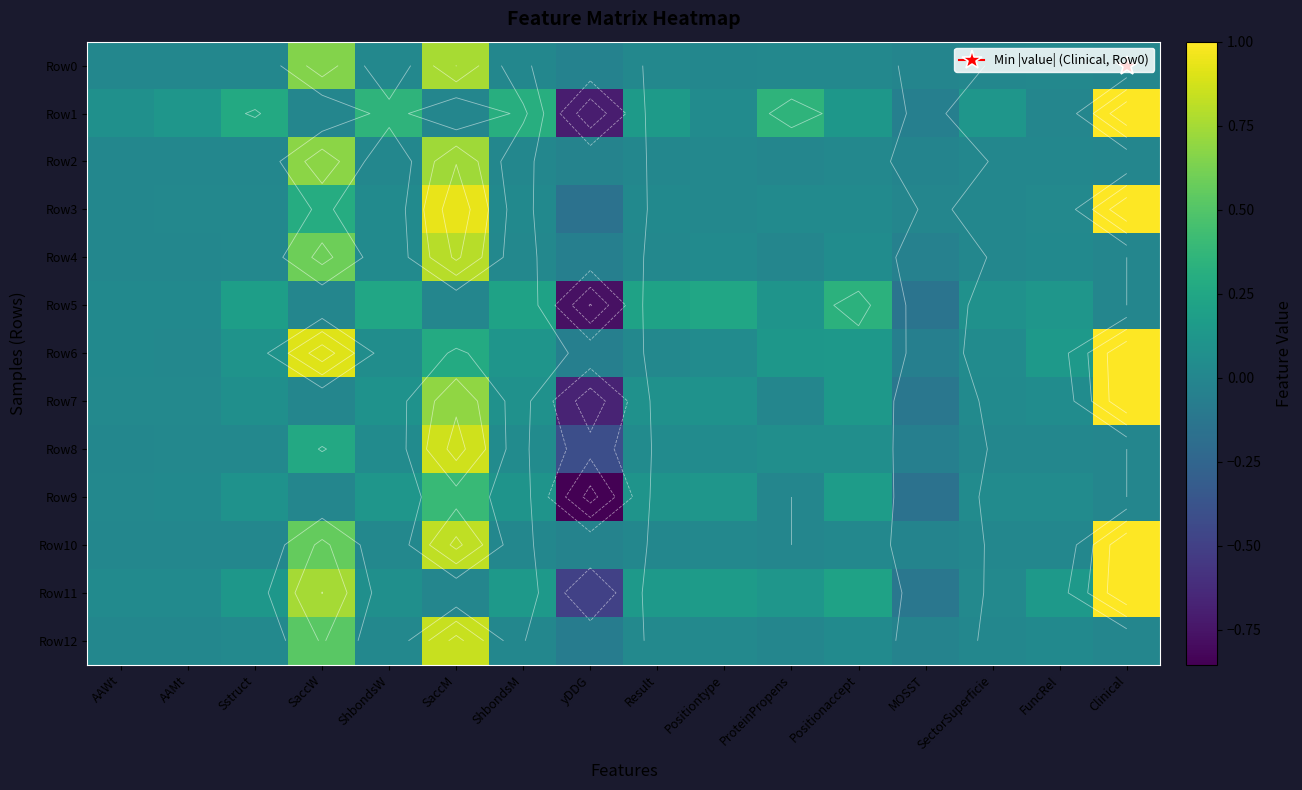

What is the total value across all series at ShbondsW?

1.1